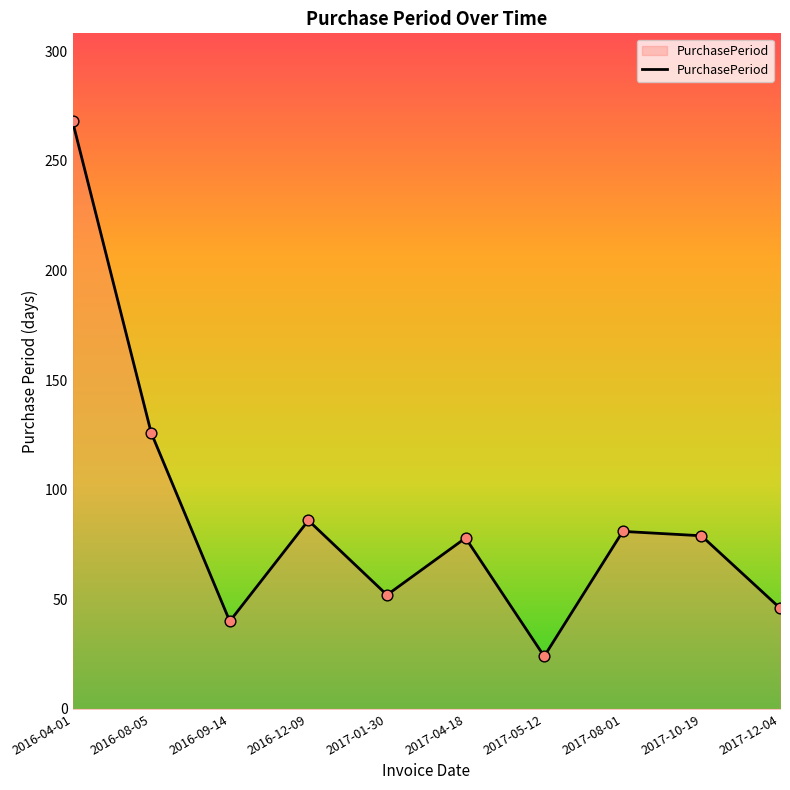

What is the change in value from 2016-09-14 to 2017-01-30?

+12